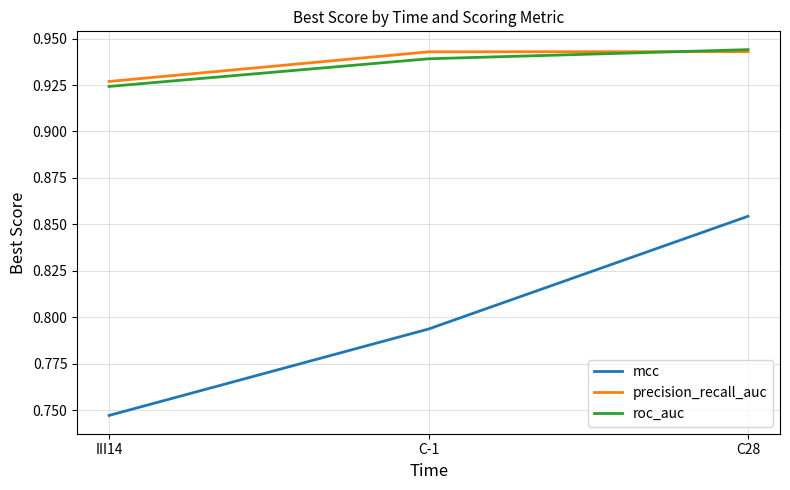

Is this an area chart (filled region under the line)?

No